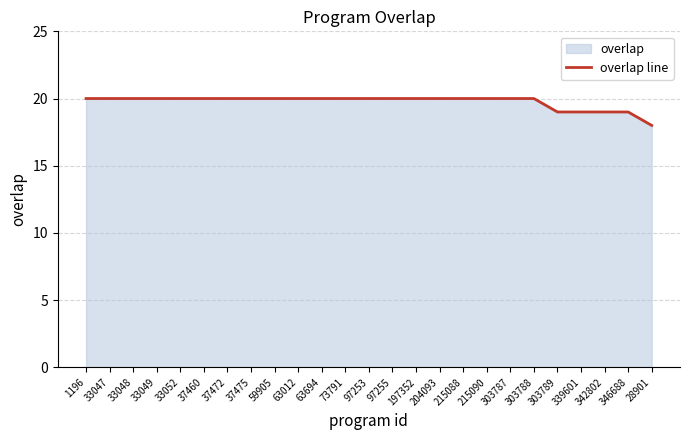

What is the label of the 17th point from the right?

59905